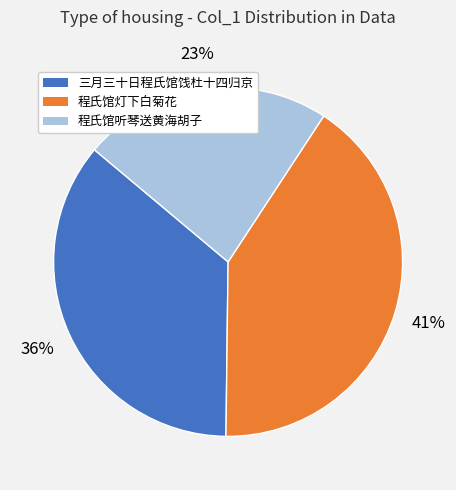

Is there any slice that represents more than half of the pie?

No